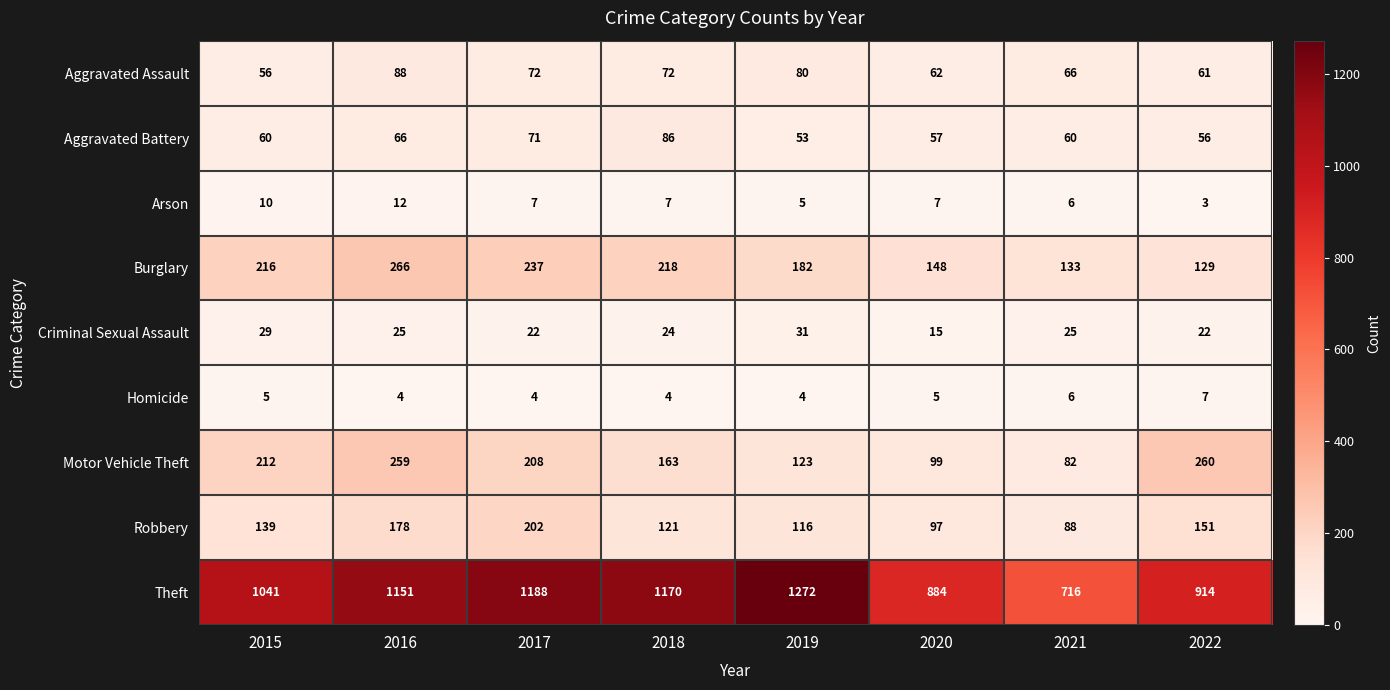

Is it true that Robbery equals 41 at 2016?

False